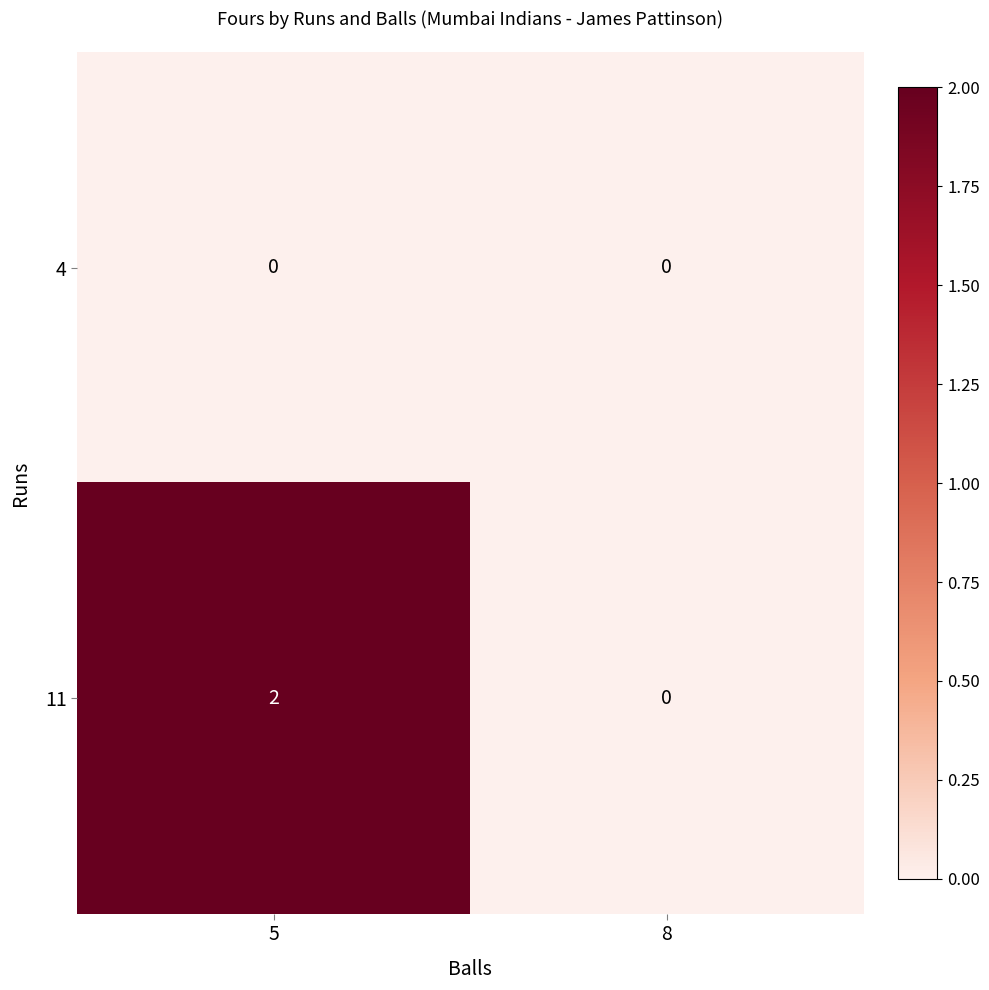

The value of 11 at 8 is 0. True or false?

True